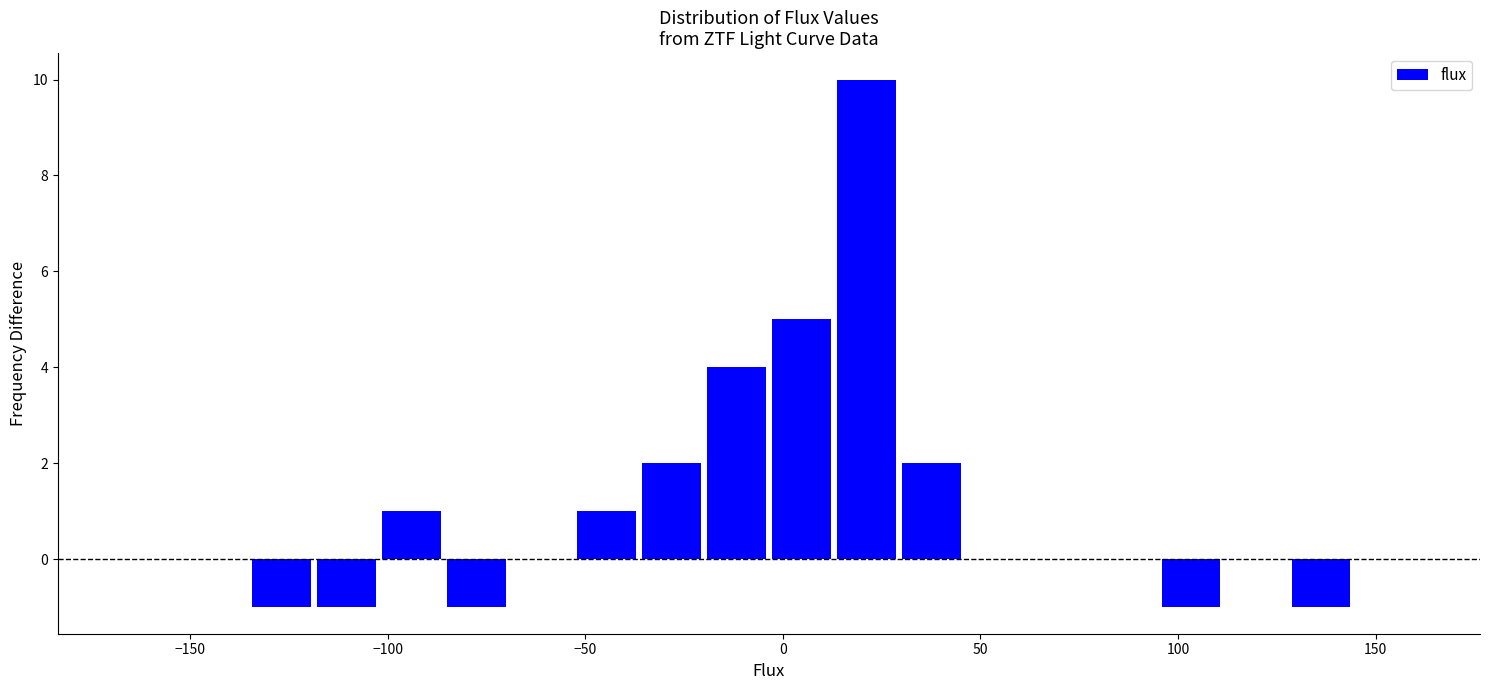

Read against the x-axis, roughly where is the centre of the tallest bar?

20